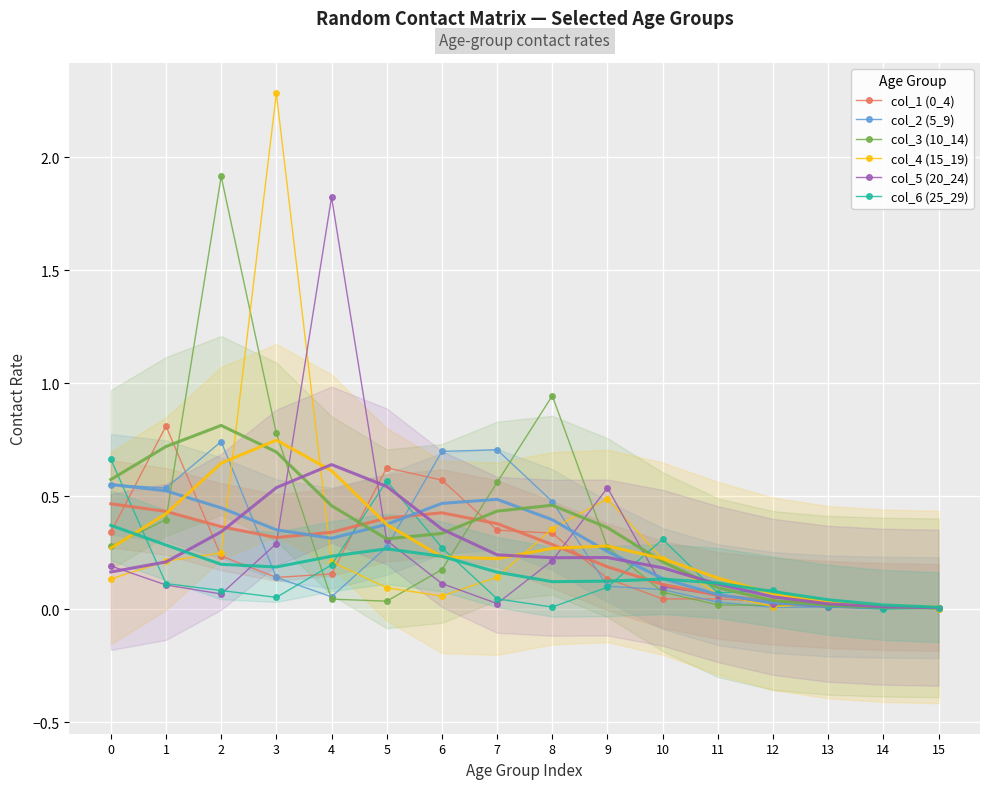

How many categories are shown in the chart?

16